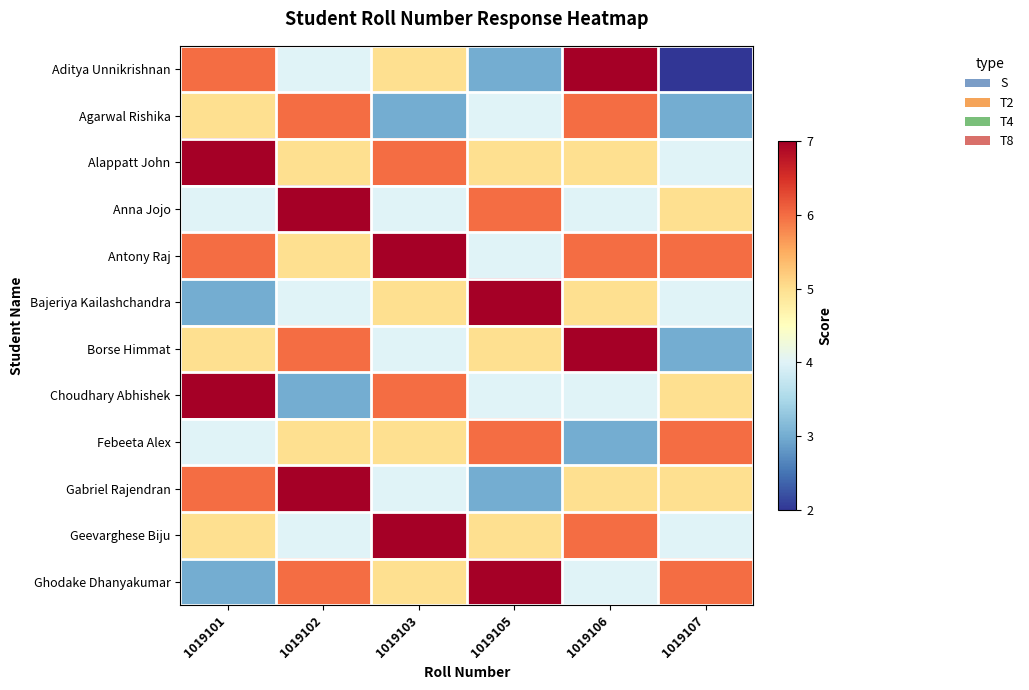

What is the smallest value displayed?

2